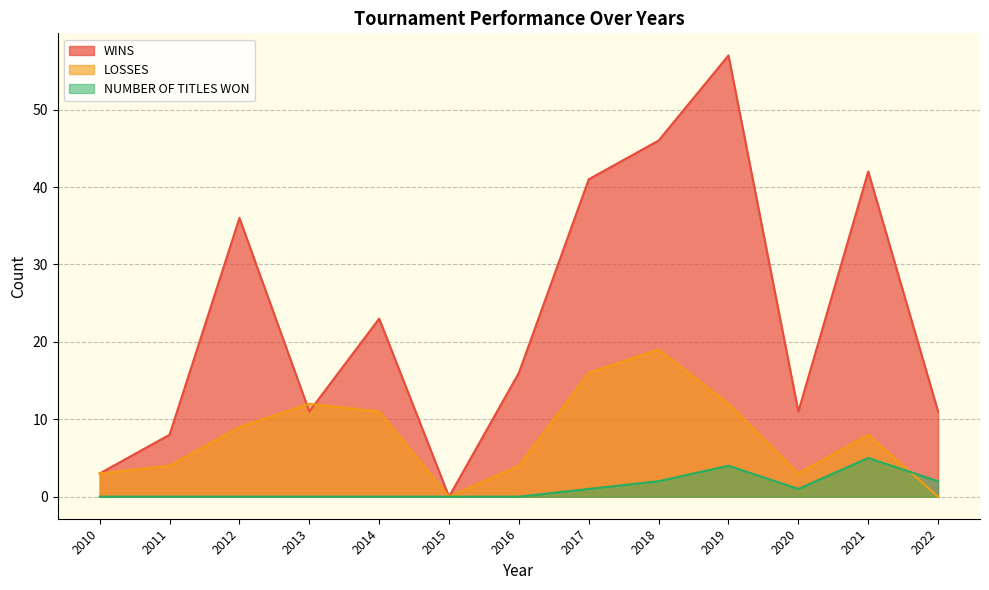

The value of NUMBER OF TITLES WON at 2018 is 1. True or false?

False